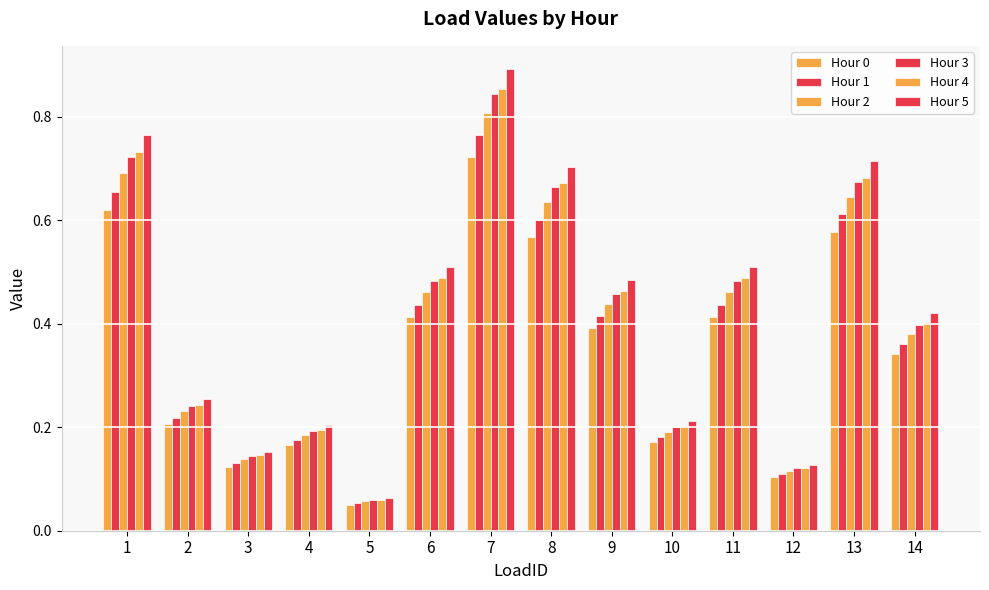

Which series changed the most between 9 and 10?

Hour 5